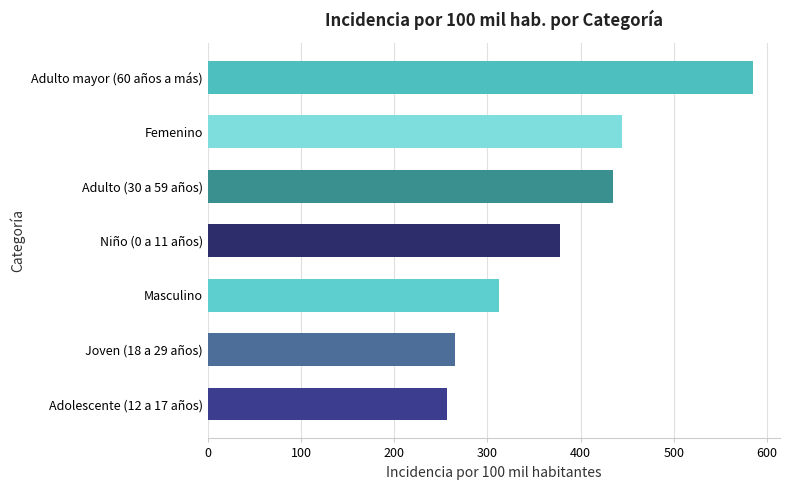

What is the average value?

382.3